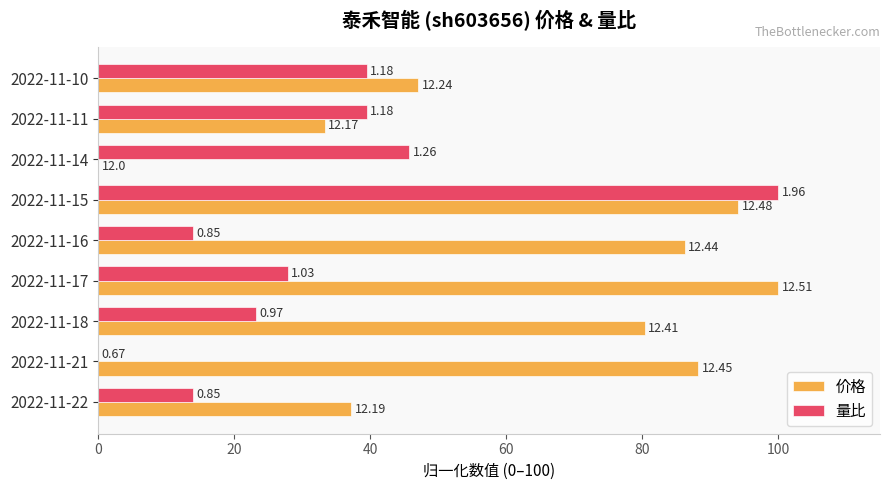

Which series has the largest total across all categories?

价格